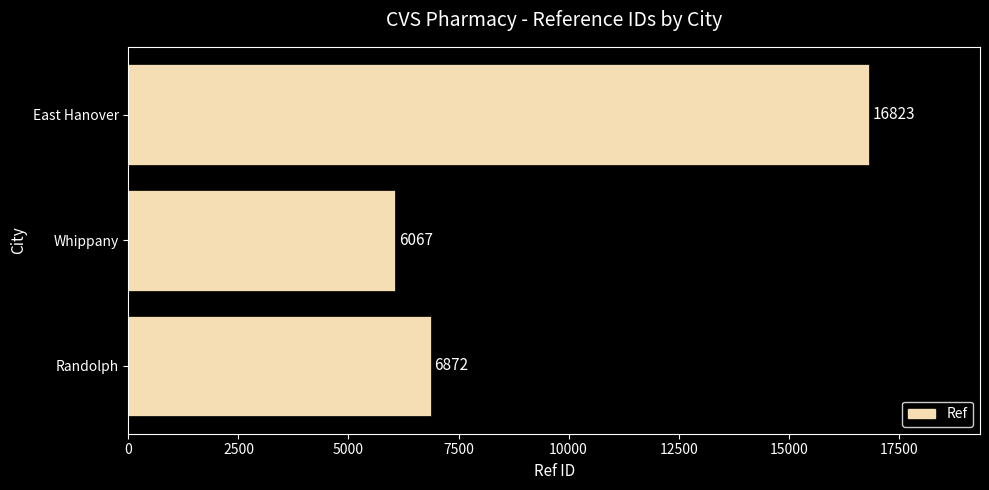

Which label corresponds to the smallest value in the chart?

Whippany